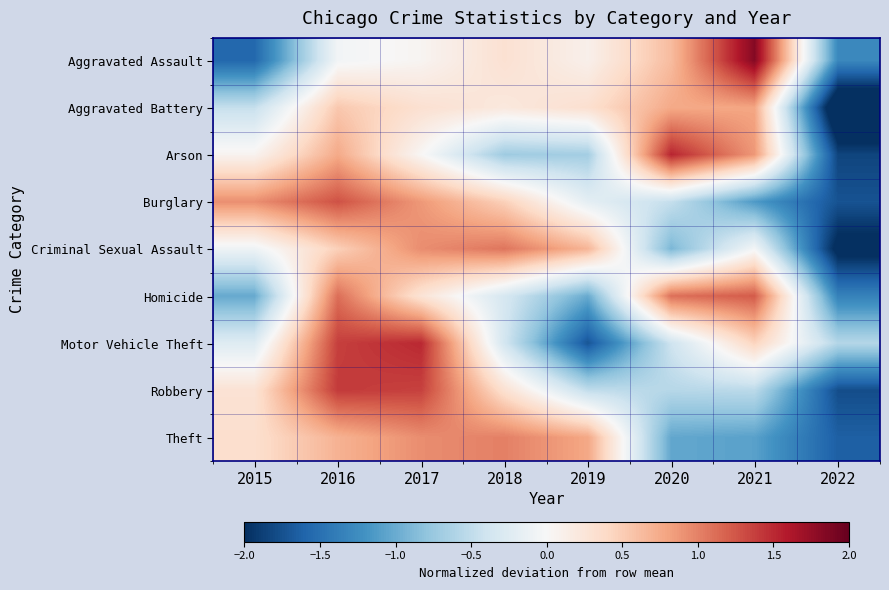

Count the number of data series in this chart.

9